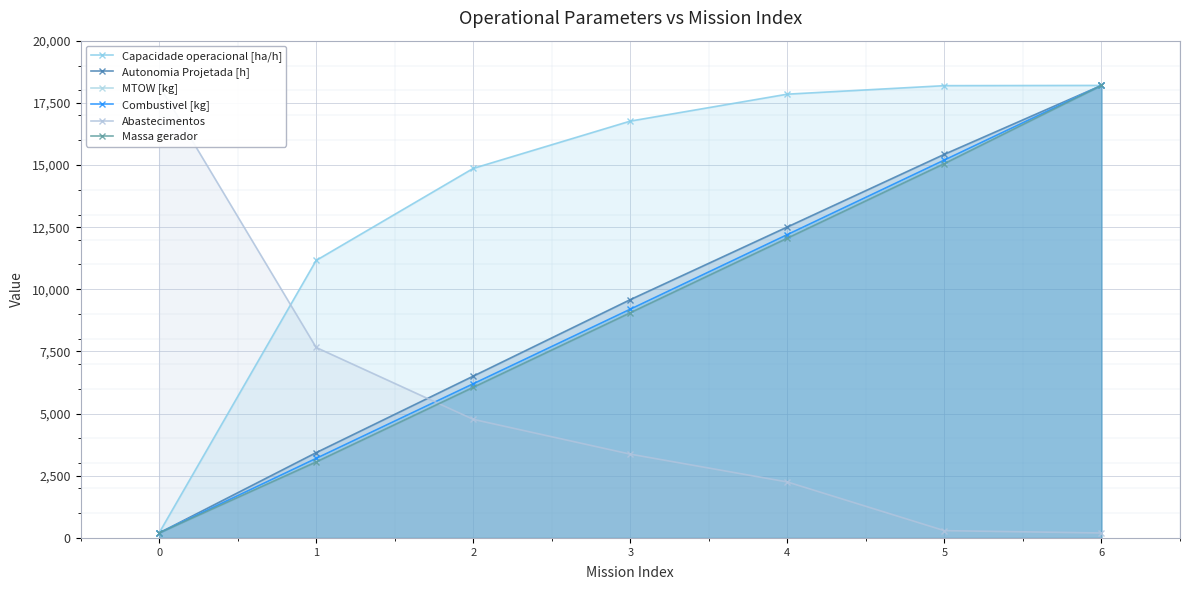

Which series has the largest total across all categories?

Capacidade operacional [ha/h]